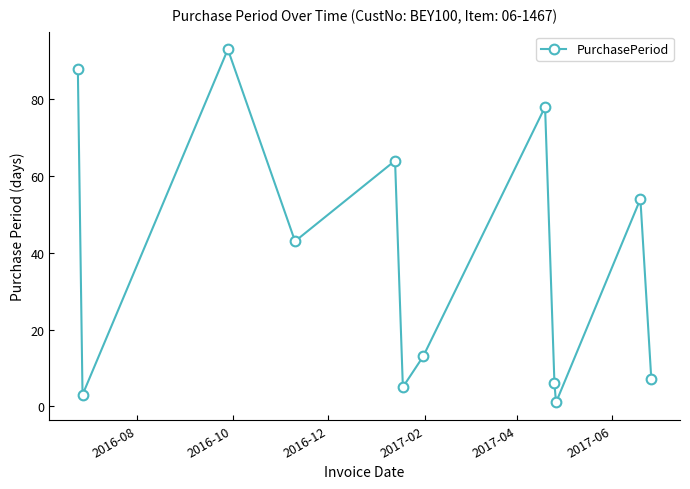

How many lines are shown in the chart?

1